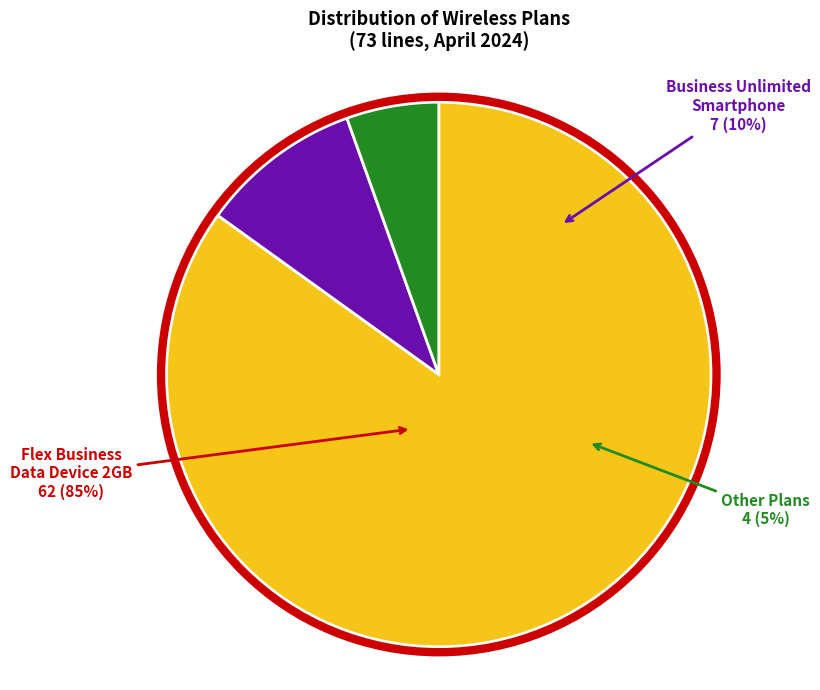

What is the largest slice in the pie chart?

Flex Business Data Device 2GB